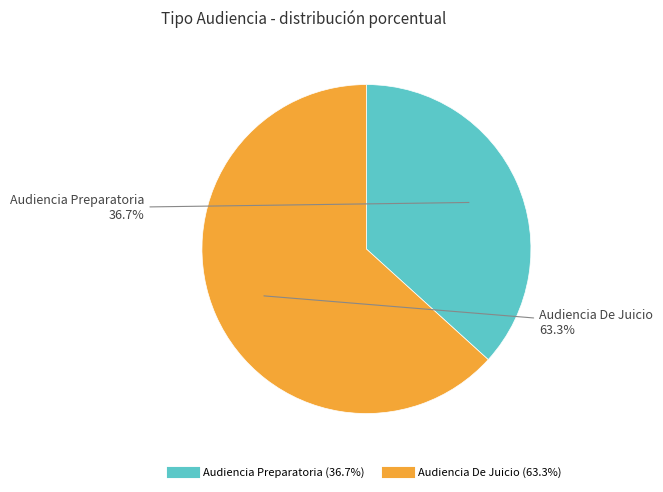

What is the total percentage of Audiencia De Juicio and Audiencia Preparatoria?

100.0%